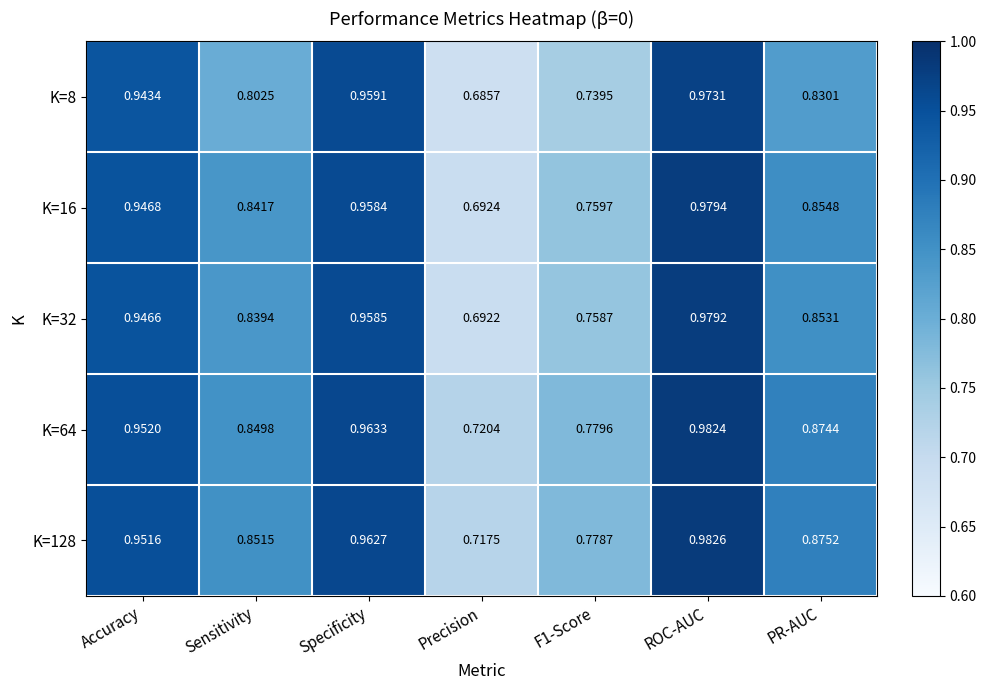

Is the value of K=32 at Sensitivity greater than the value of K=8 at Specificity?

No